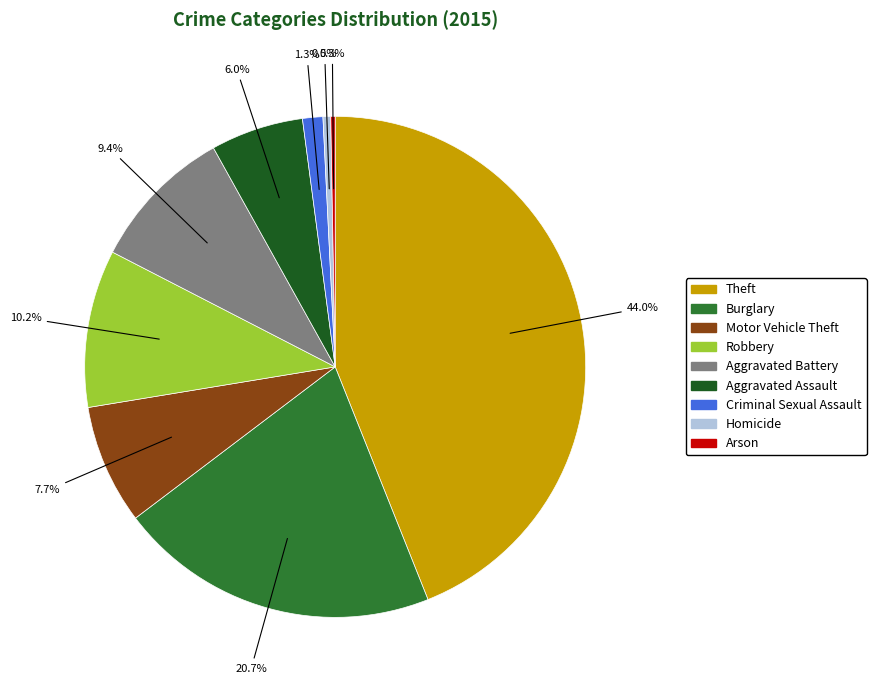

Which has a higher value, Criminal Sexual Assault or Burglary?

Burglary